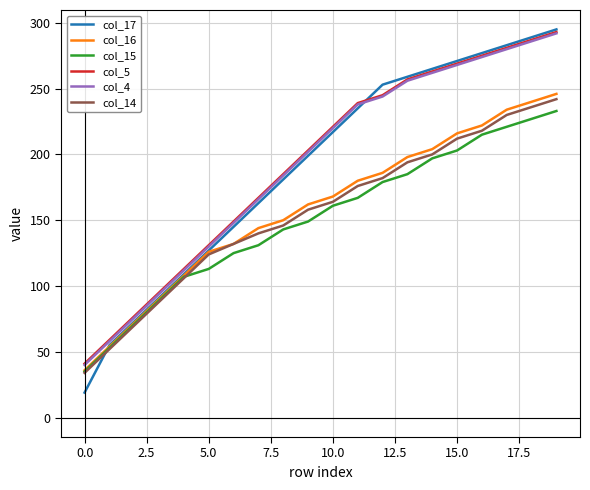

What is the minimum value shown in the chart?

19